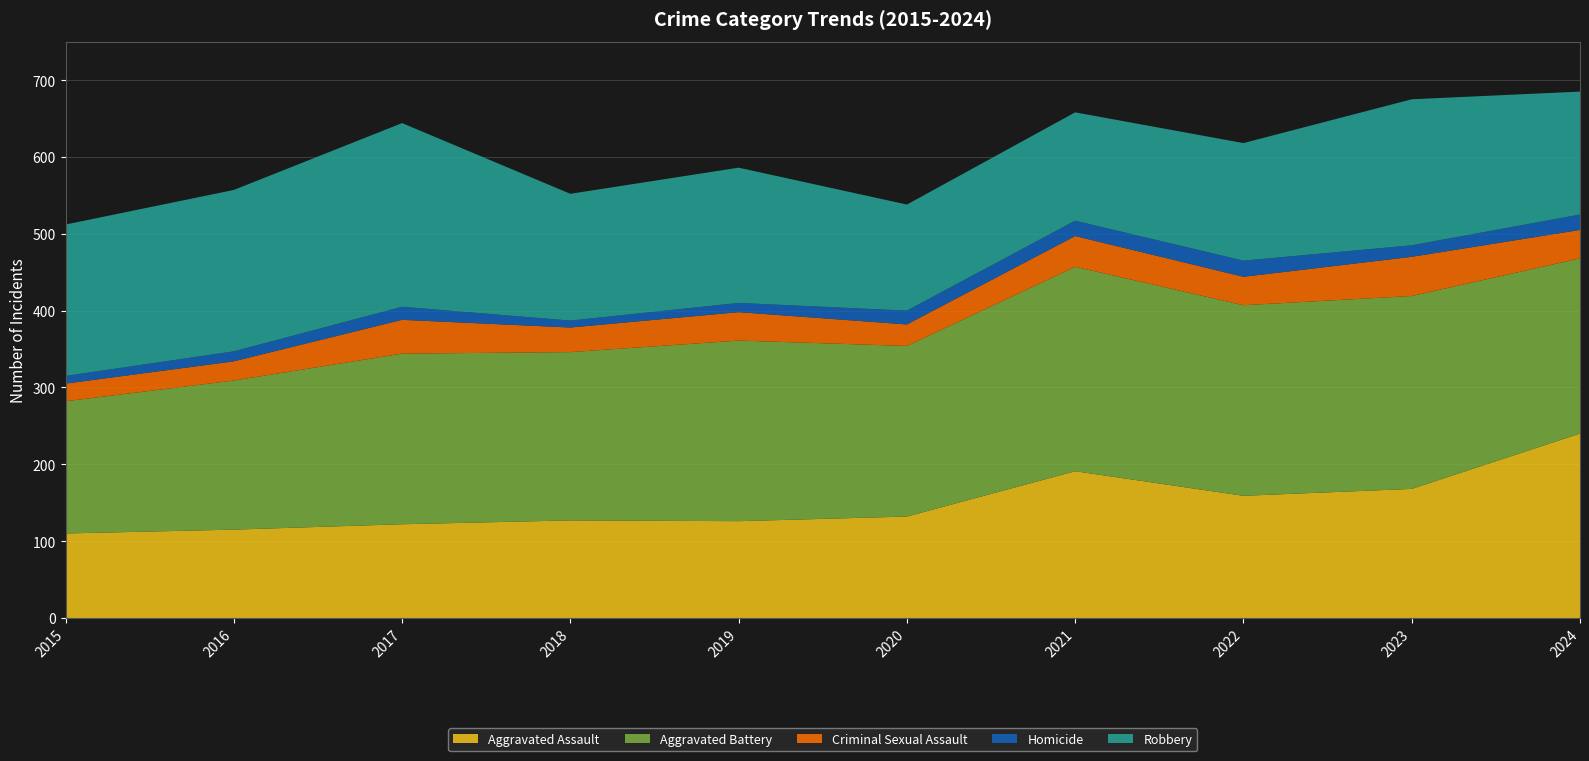

Reading left to right, list all the values displayed in this chart.

Aggravated Assault: 2015=110	2016=115	2017=122	2018=127	2019=126	2020=132	2021=191	2022=159	2023=168	2024=240
Aggravated Battery: 2015=172	2016=194	2017=222	2018=219	2019=235	2020=222	2021=266	2022=248	2023=251	2024=228
Criminal Sexual Assault: 2015=23	2016=25	2017=44	2018=32	2019=37	2020=28	2021=40	2022=37	2023=51	2024=37
Homicide: 2015=10	2016=13	2017=17	2018=9	2019=12	2020=18	2021=20	2022=21	2023=15	2024=20
Robbery: 2015=197	2016=210	2017=239	2018=165	2019=176	2020=138	2021=141	2022=153	2023=190	2024=160